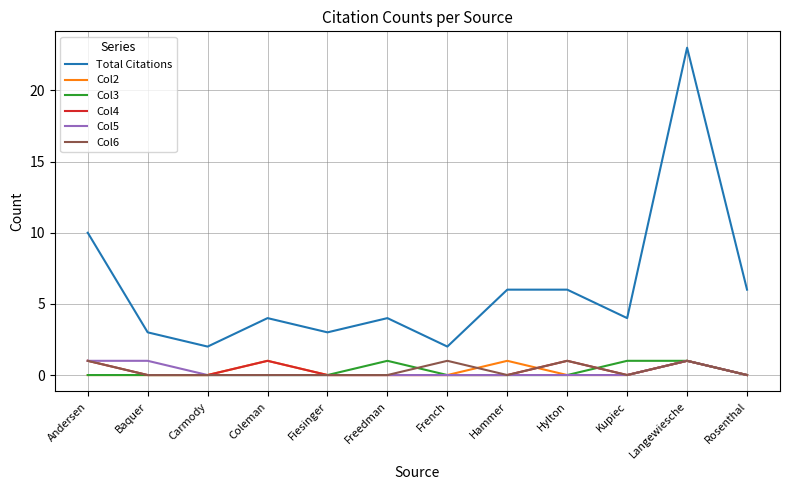

What is the total value across all series at Hylton?

8